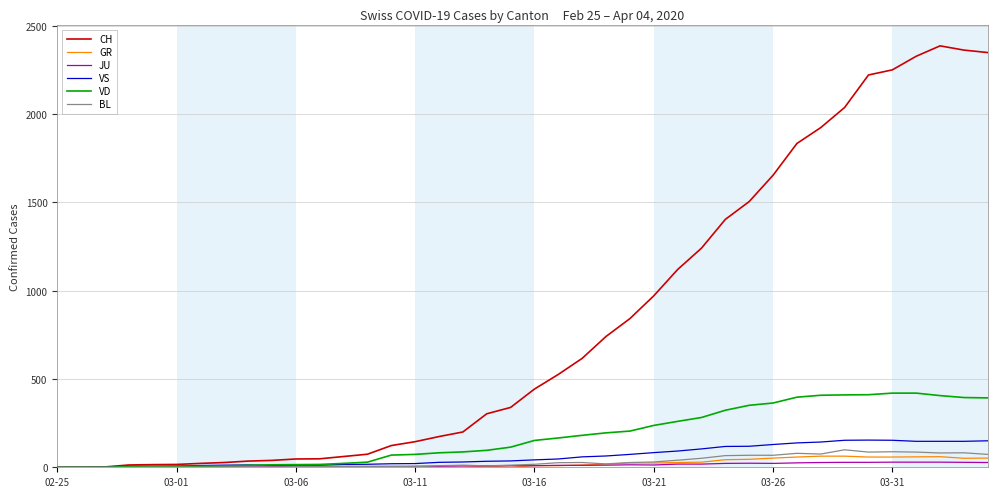

Which series has the widest spread of values?

CH